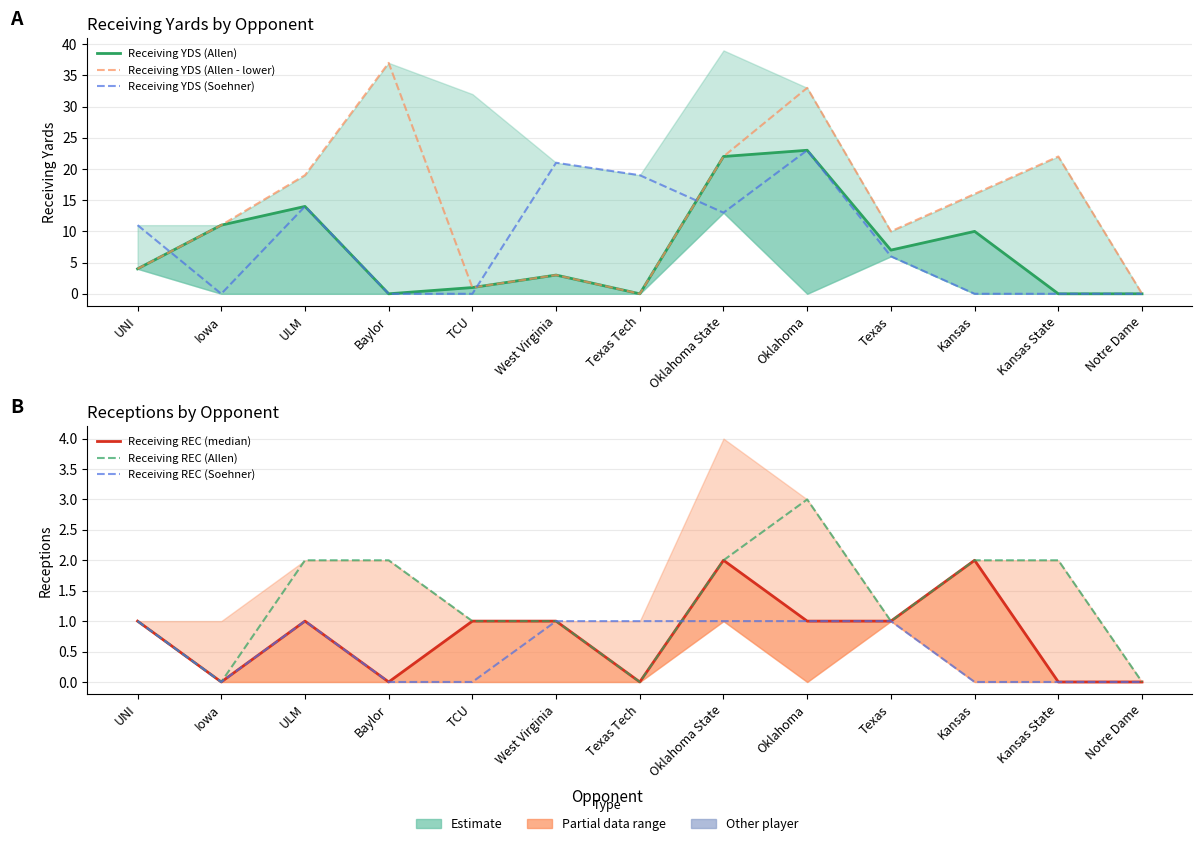

How many intersections are there between Receiving REC (Allen) and Receiving YDS (Allen)?

2